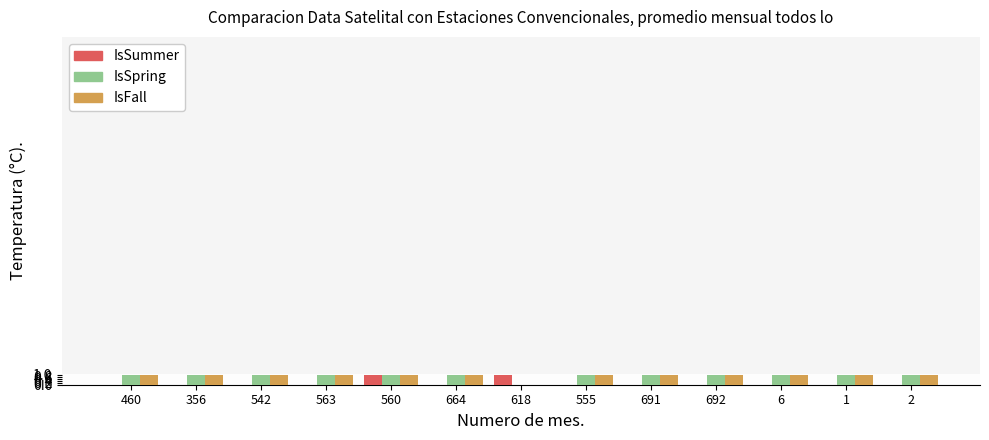

What is the sum of all IsSpring values?

12